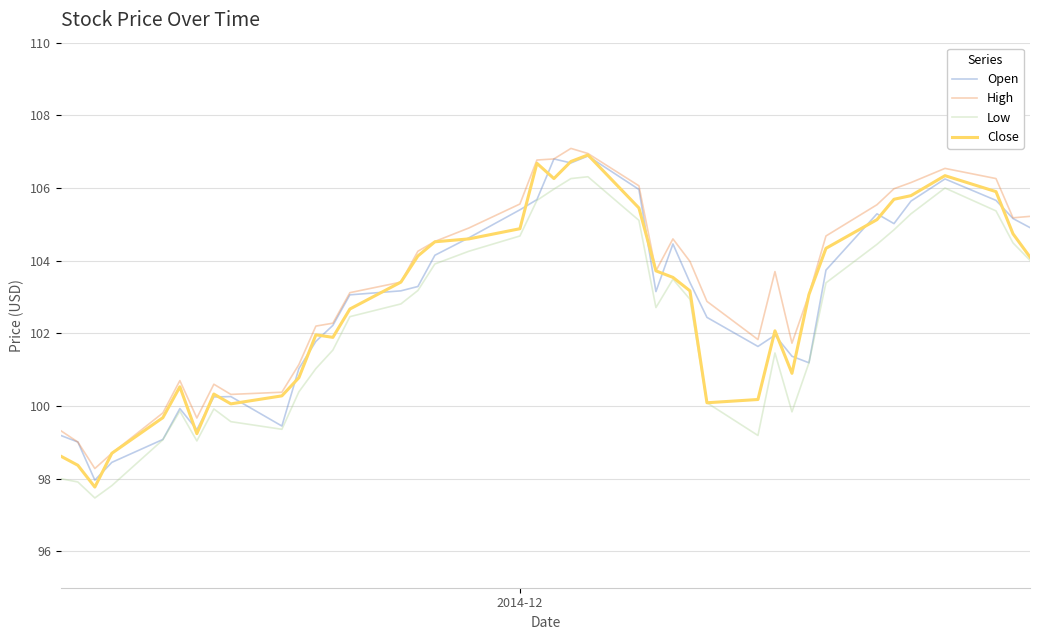

What is the highest value of the Low series?

106.3